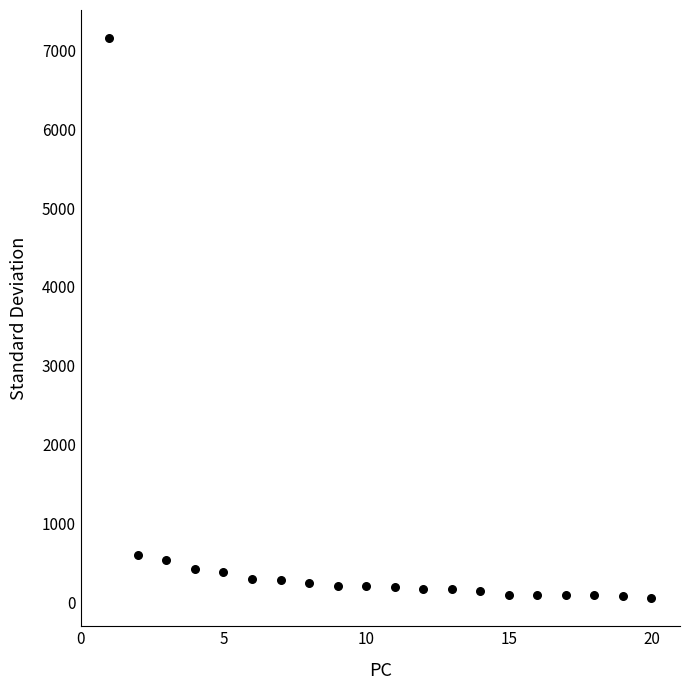

What is the range of X values (max minus min)?

19